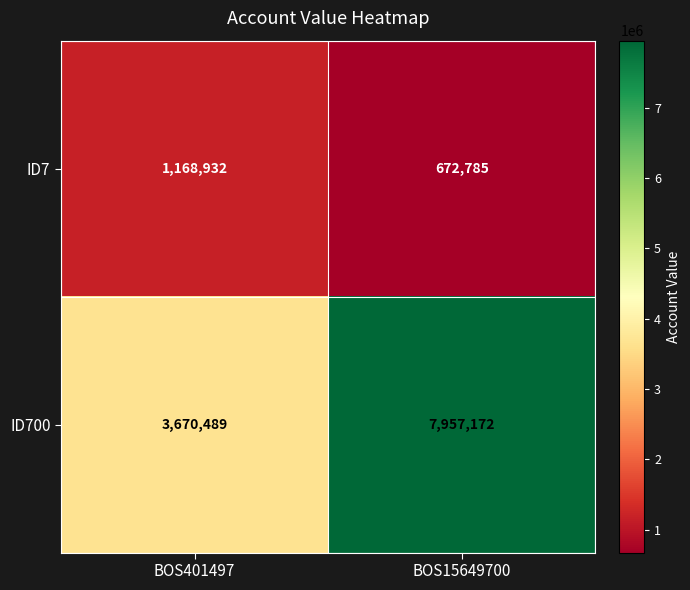

What value does the ID7 series have at BOS401497?

1168932